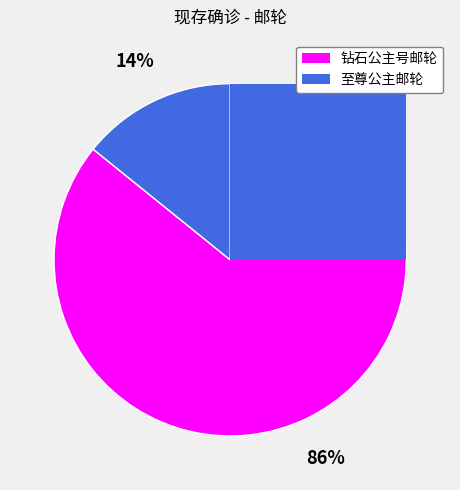

To the nearest percent, what is the difference between the largest and smallest slice percentages?

72%